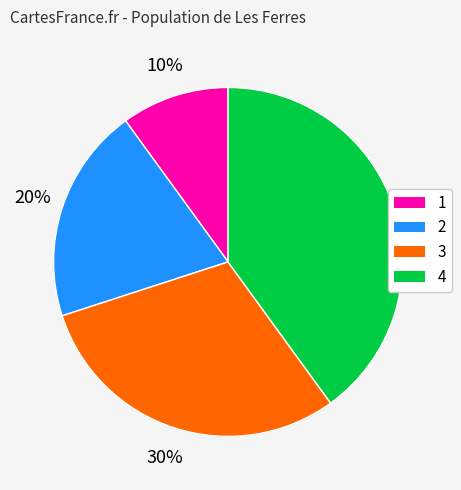

Is it true that 2 is 29% of the pie?

False